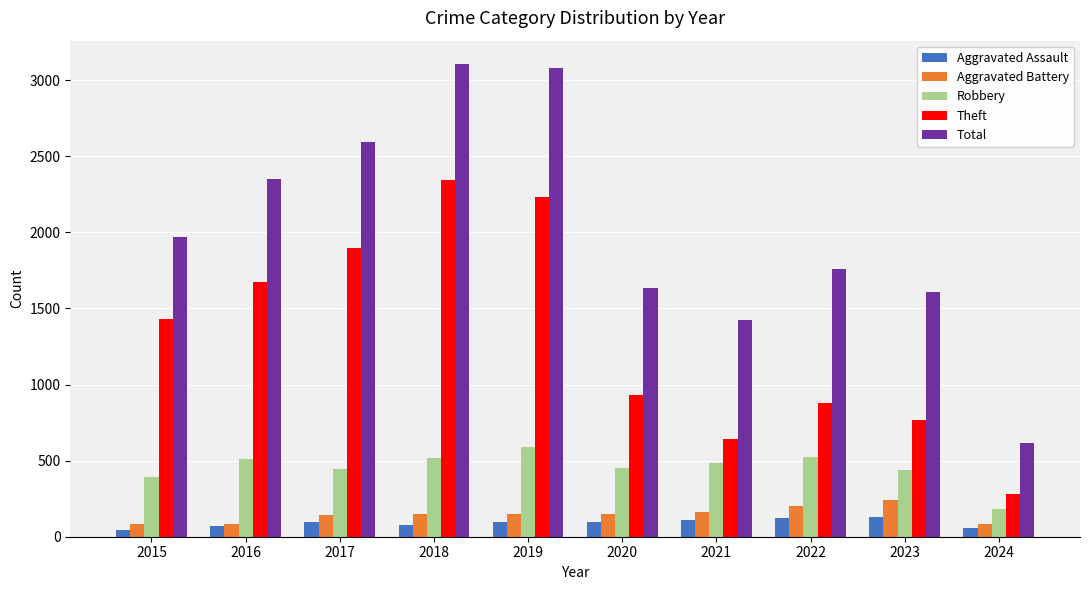

What is the value of the Robbery bar at the 4th from the left?

520